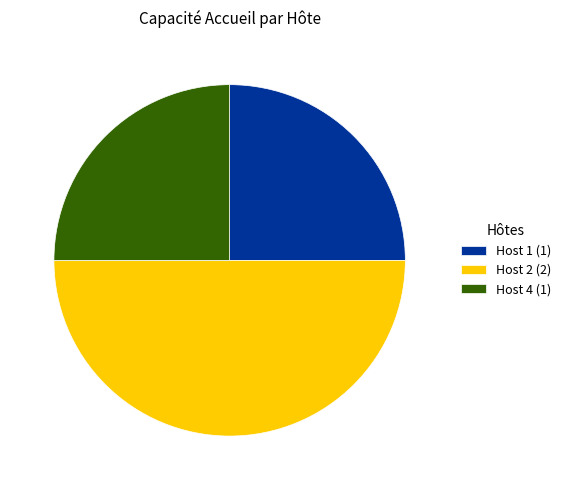

Which has a higher value, Host 2 or Host 1?

Host 2